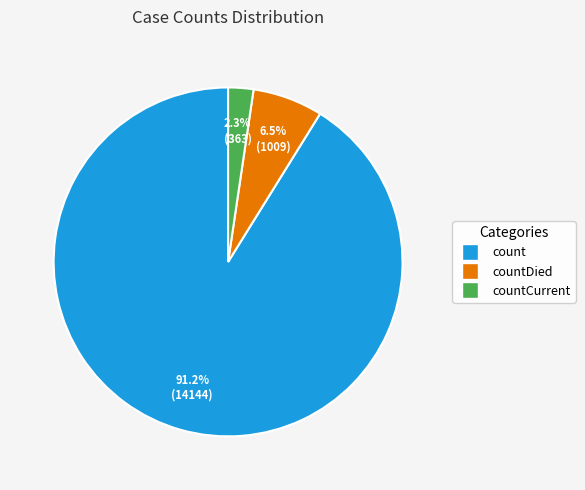

Is there a majority slice in this chart?

Yes